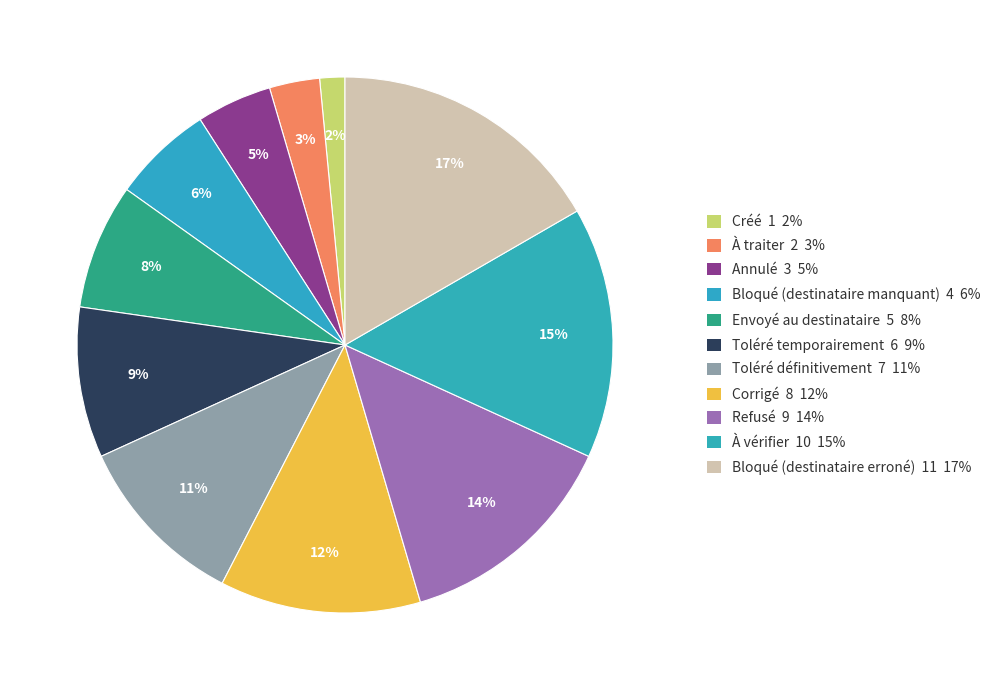

Count the number of slices in the pie.

11